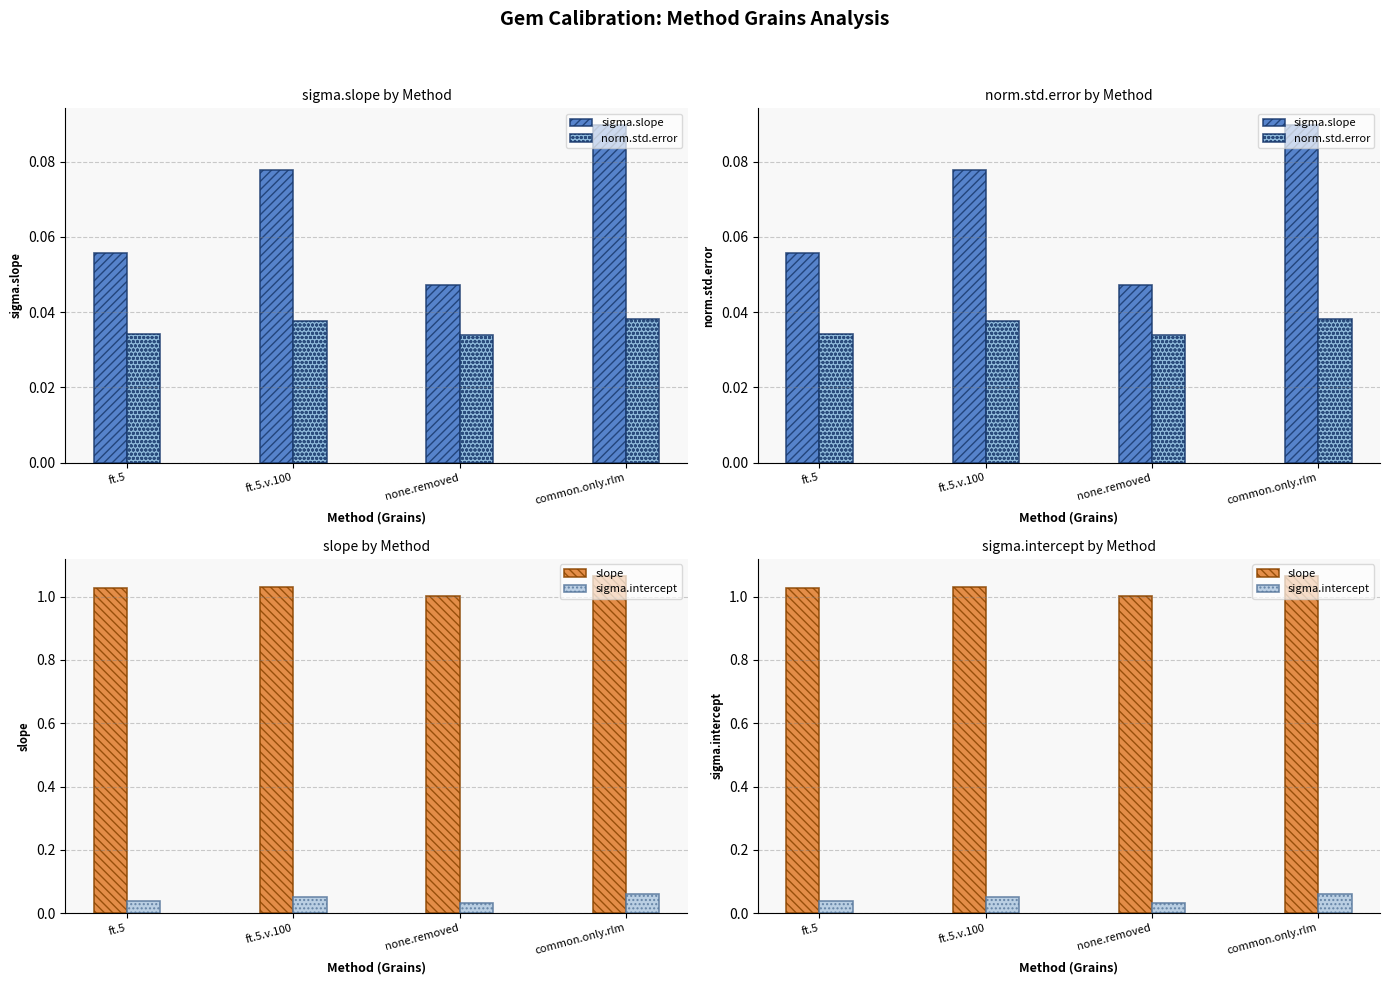

Reading left to right, list all the values displayed in this chart.

sigma.slope: 0.1	0.1	0.0	0.1
norm.std.error: 0.0	0.0	0.0	0.0
slope: 1.0	1.0	1.0	1.1
sigma.intercept: 0.0	0.1	0.0	0.1